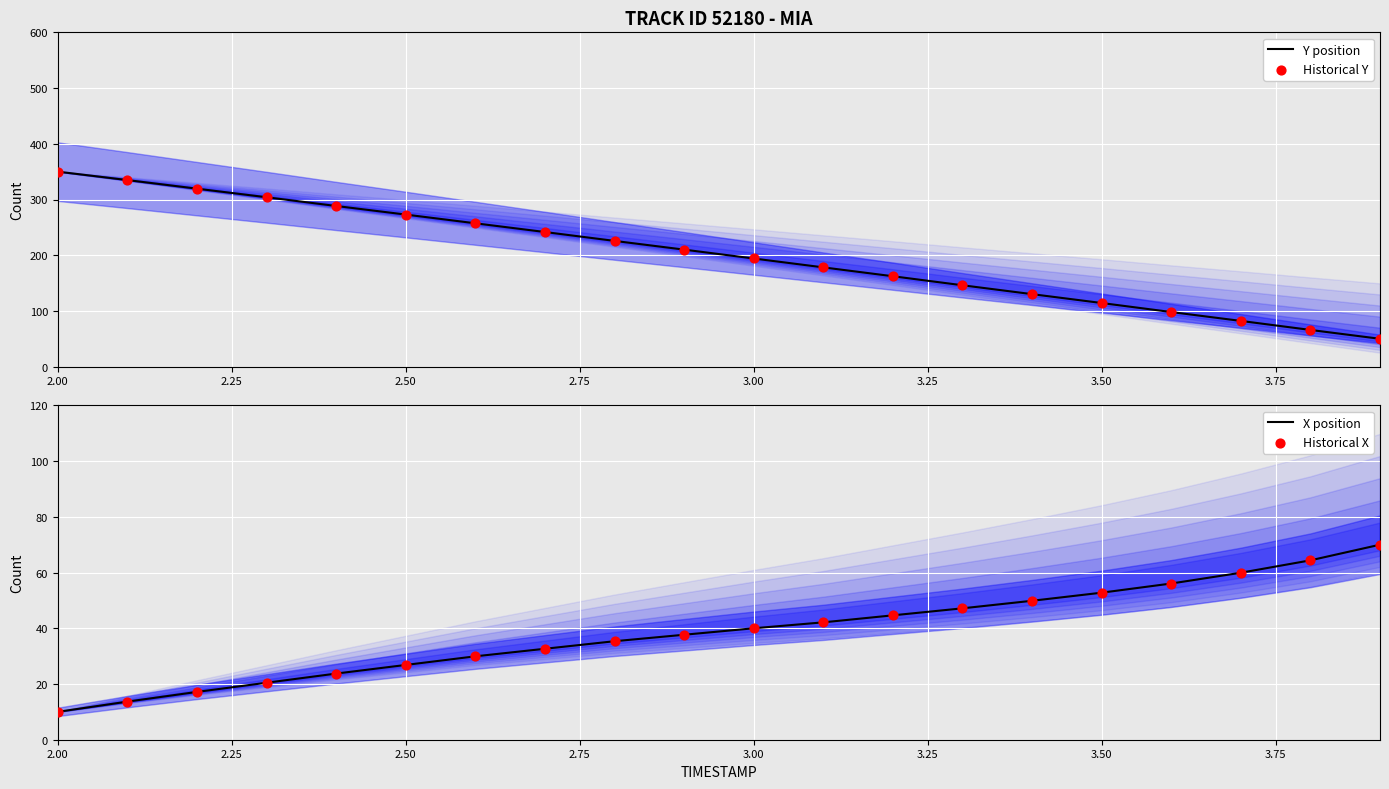

Which series has the widest spread of Y values?

Y position